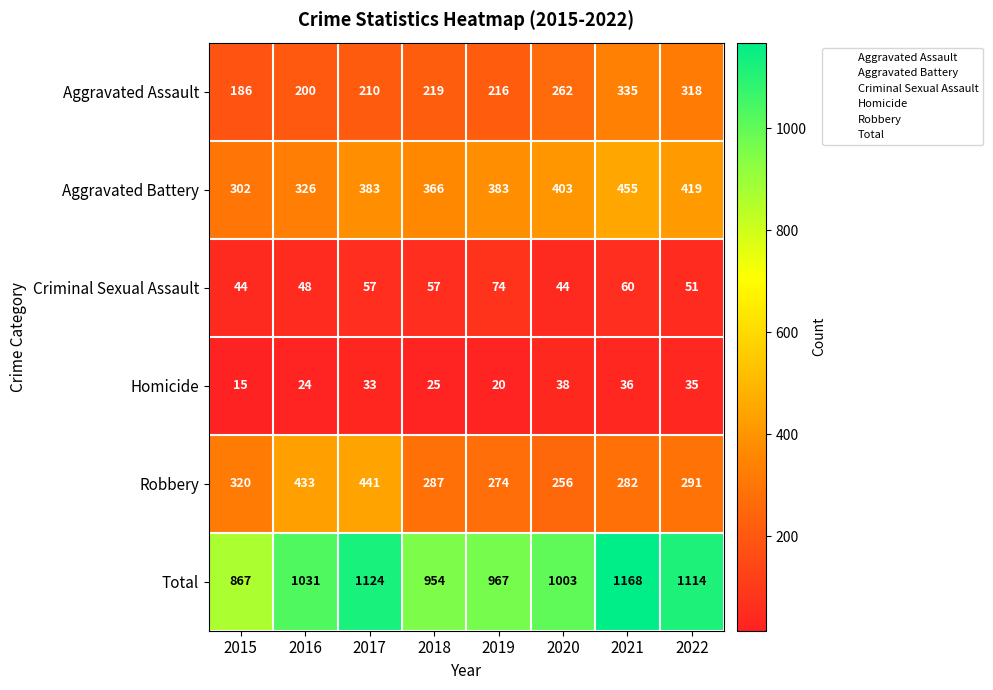

Rank the series at 2022 from highest to lowest value.

Total, Aggravated Battery, Aggravated Assault, Robbery, Criminal Sexual Assault, Homicide